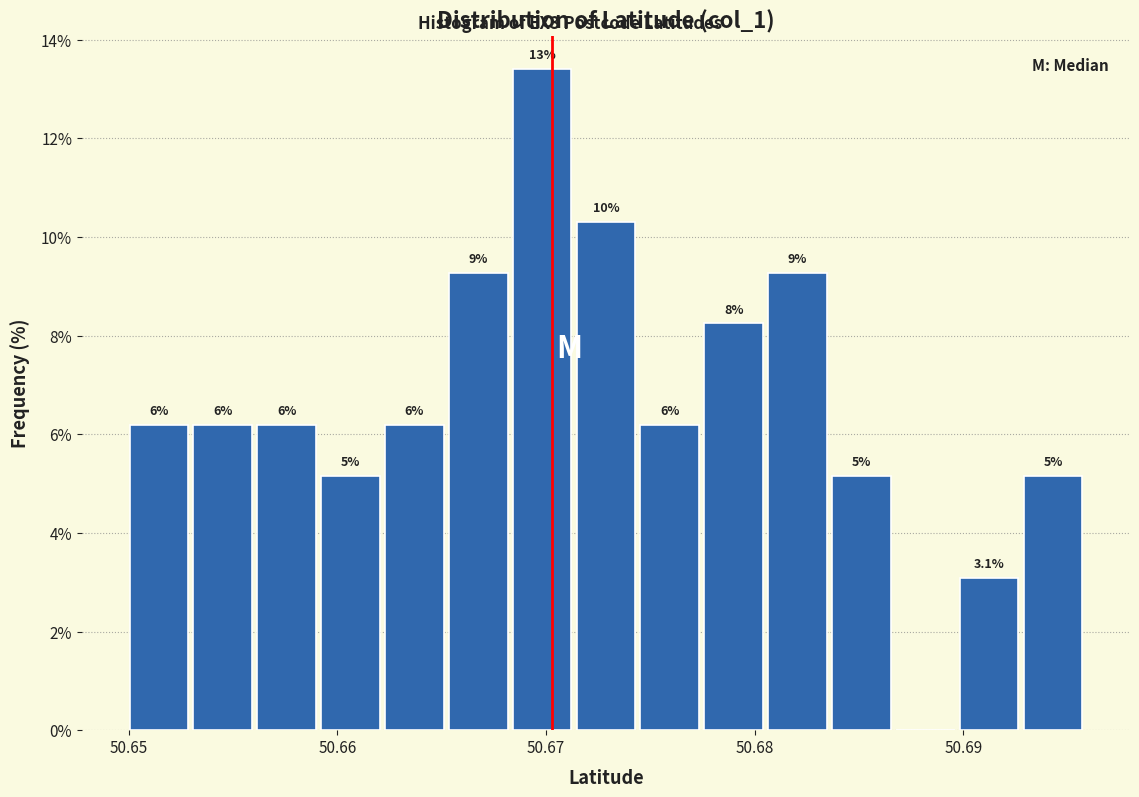

Around what value on the x-axis is the tallest bar? Give the approximate position of its centre, as read against the axis.

50.670